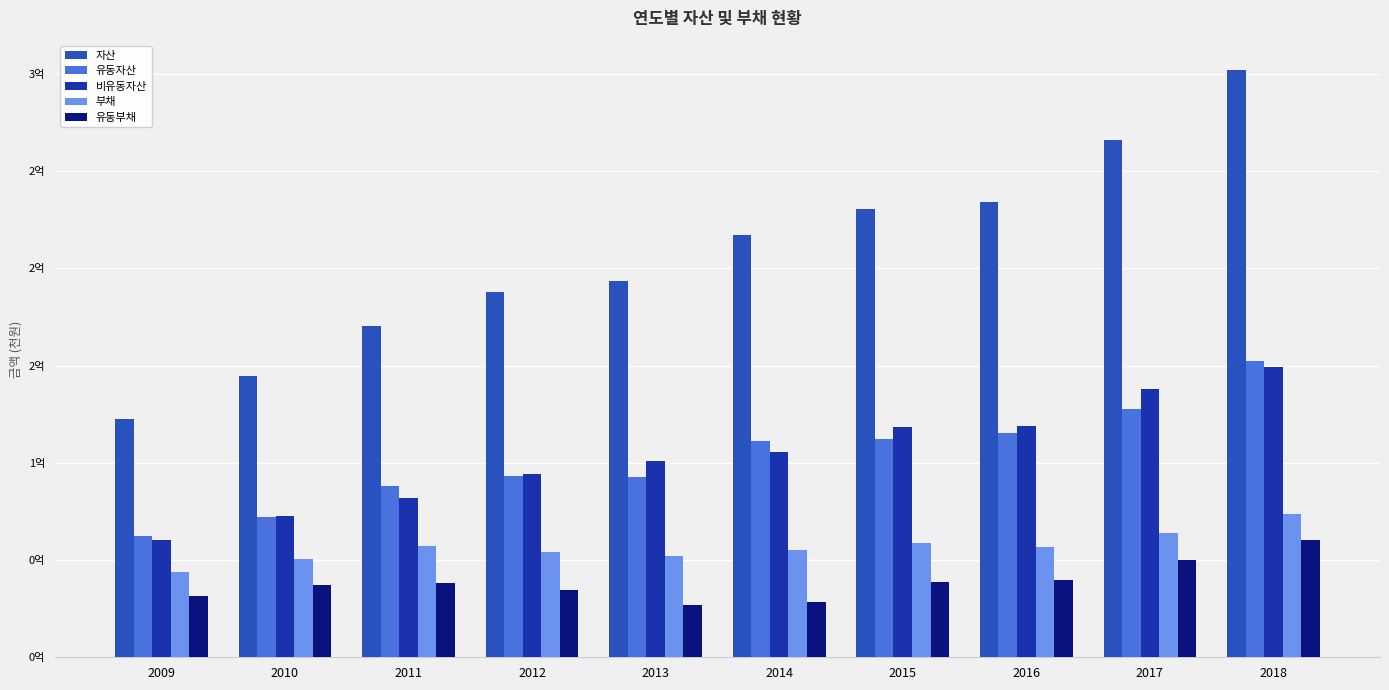

Does the chart contain any negative values?

No